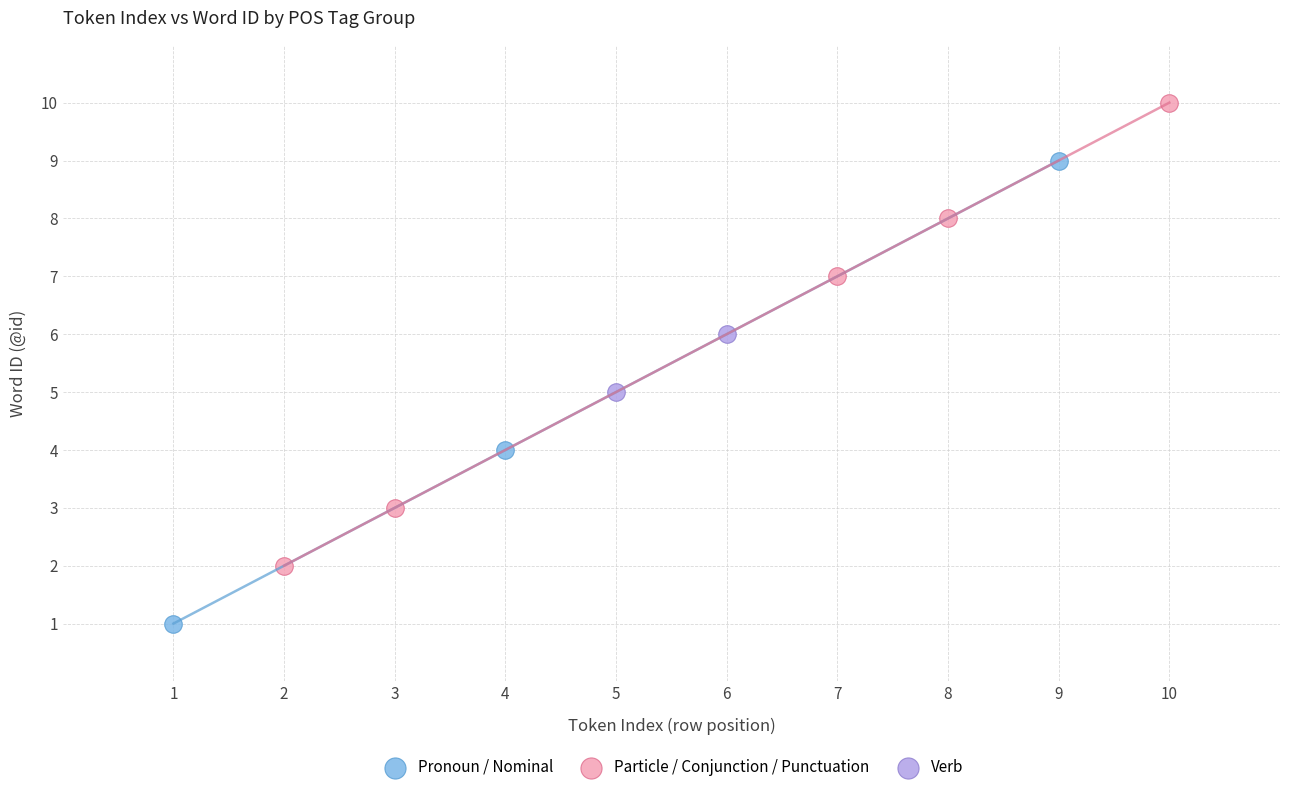

Which series reaches the minimum Y coordinate?

Pronoun / Nominal